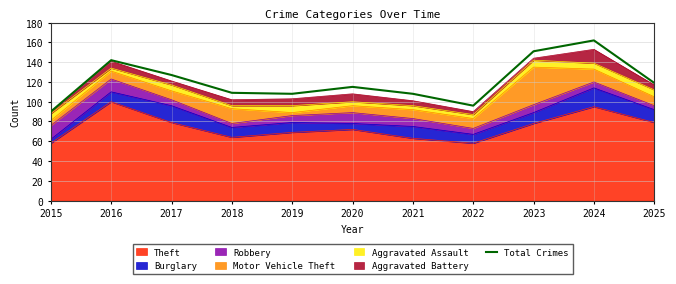

What is the difference between the maximum and minimum values?

72